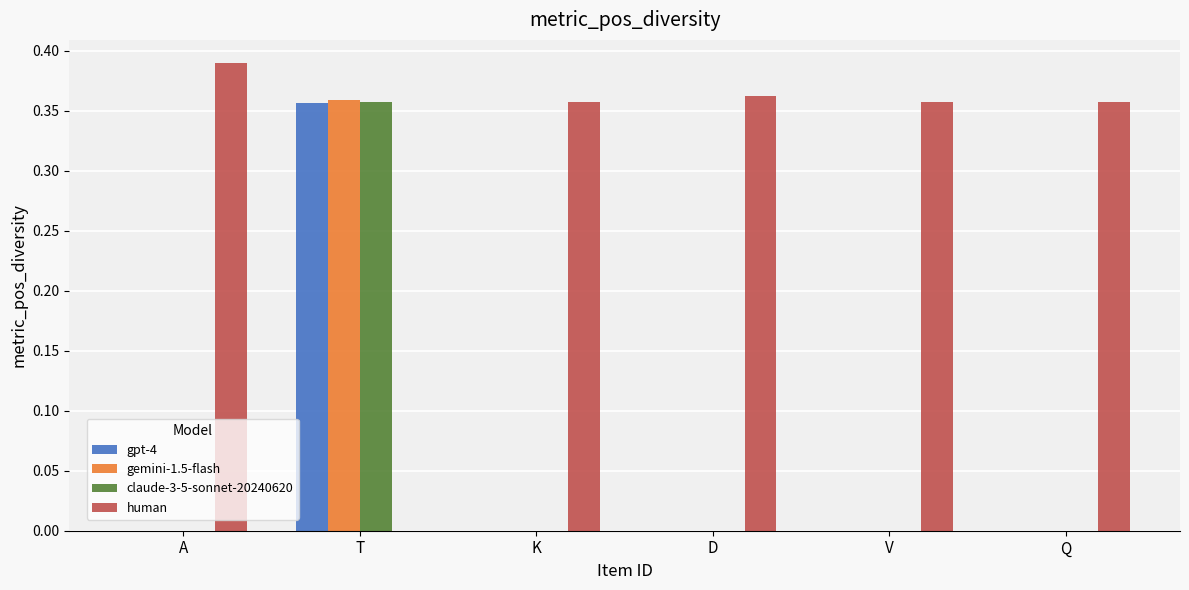

True or false: claude-3-5-sonnet-20240620 has a value of 0.2 at T.

False